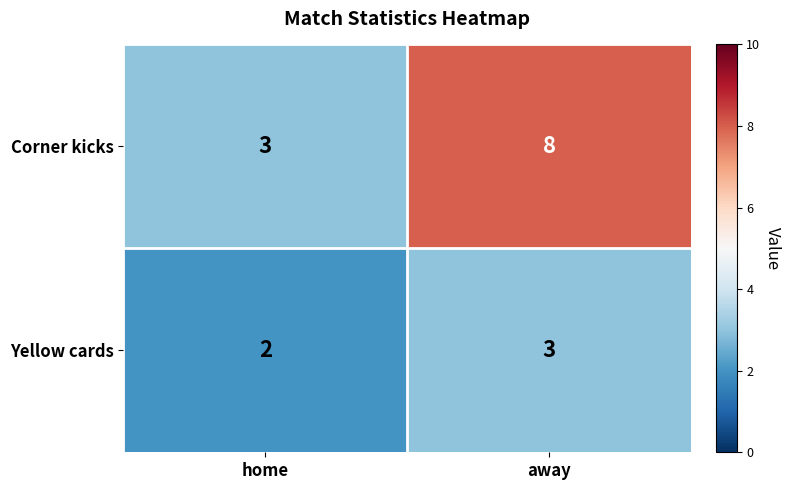

Count the number of categories in the chart.

2